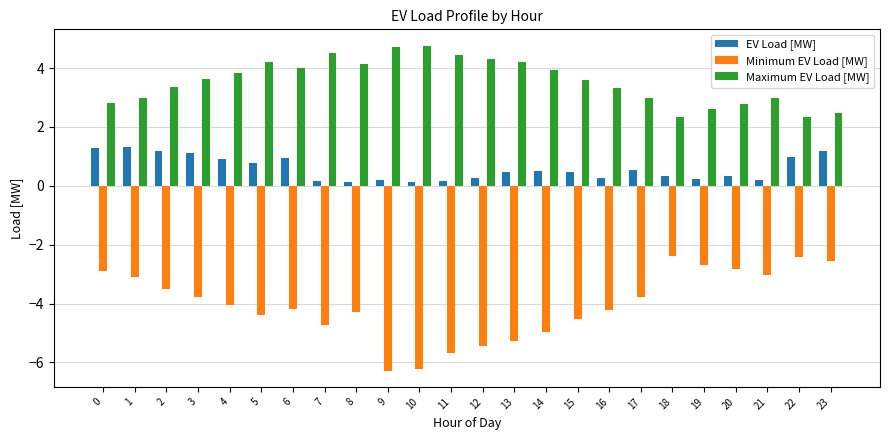

What is the highest value of the EV Load [MW] series?

1.3